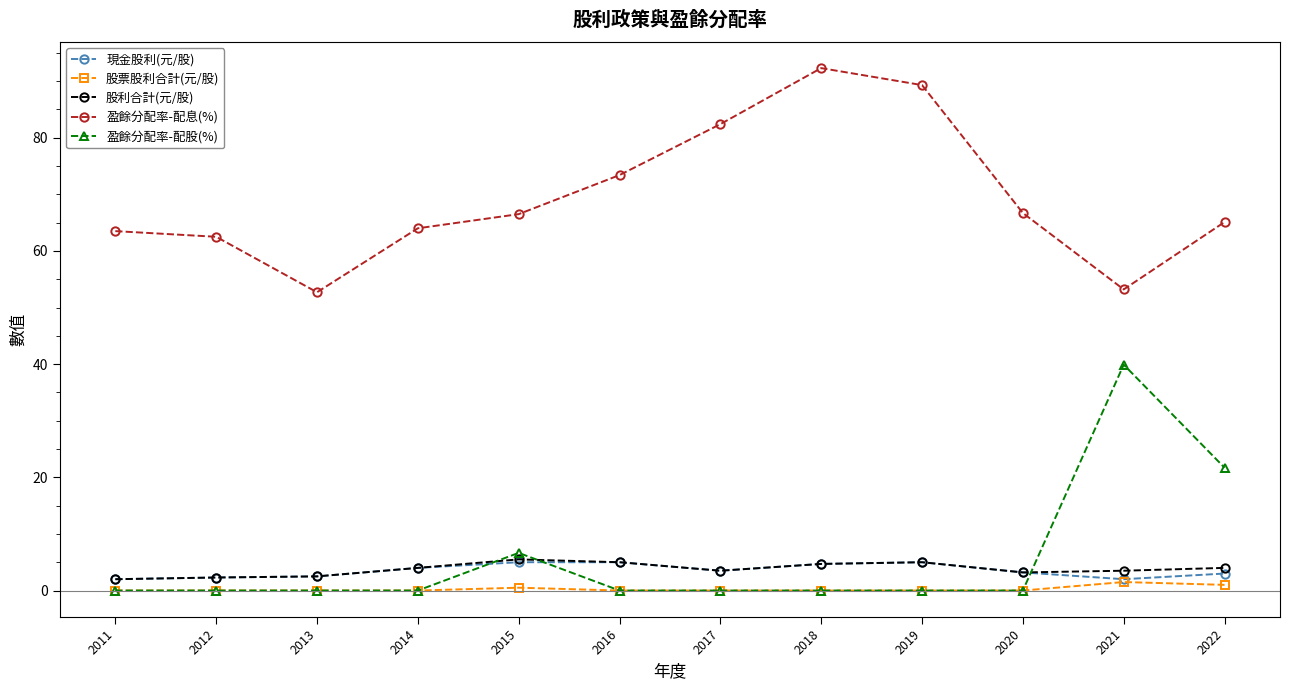

In 盈餘分配率-配息(%), how many points are lower than both neighbors (excluding endpoints)?

2